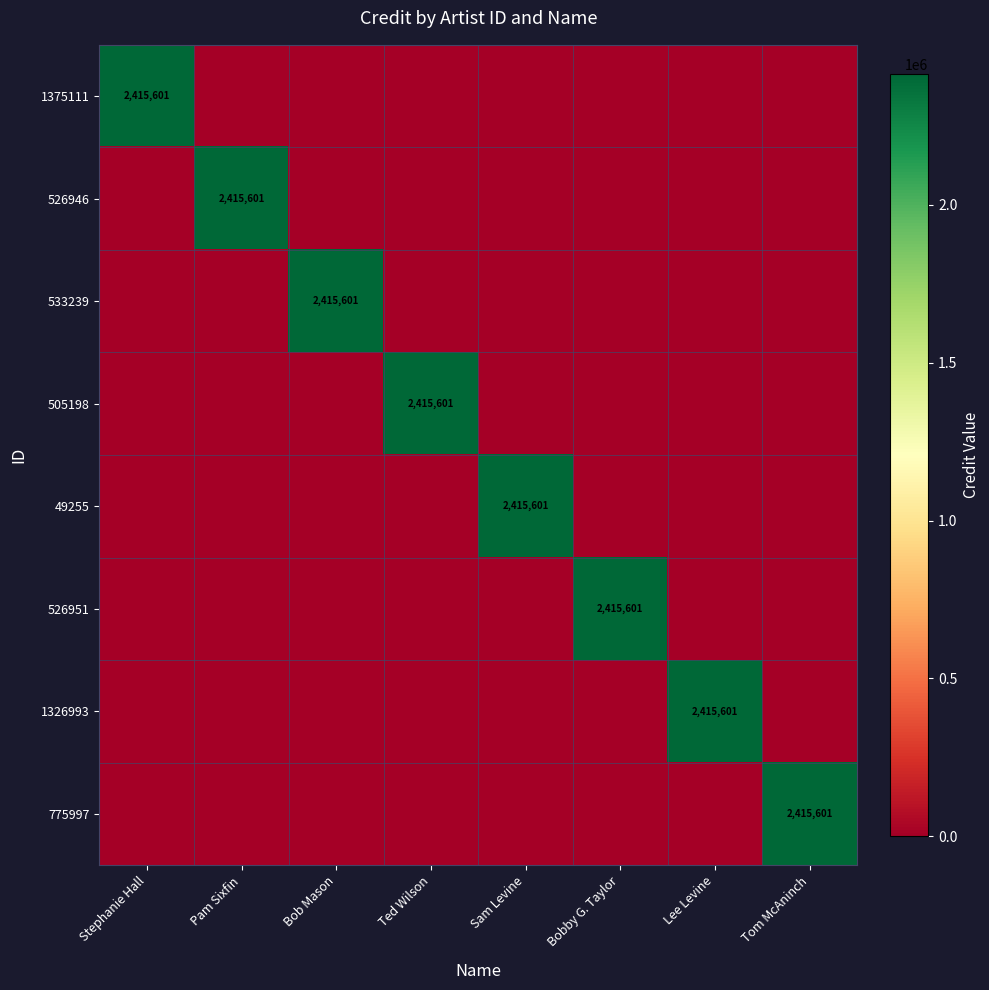

Which series has the largest range (max minus min)?

1375111